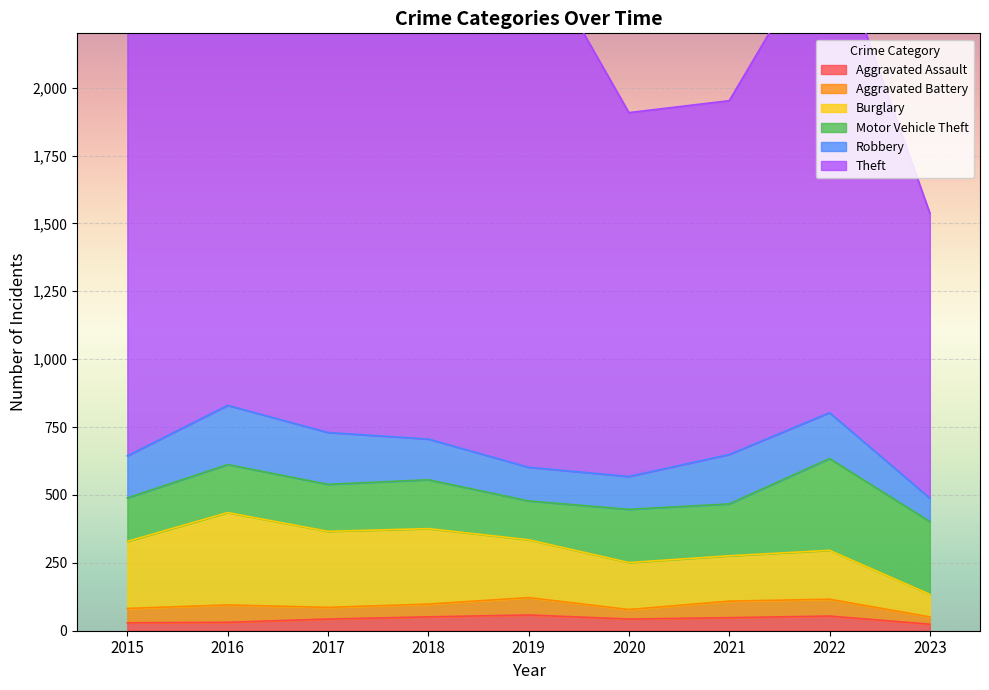

In Robbery, how many points are lower than both neighbors (excluding endpoints)?

1